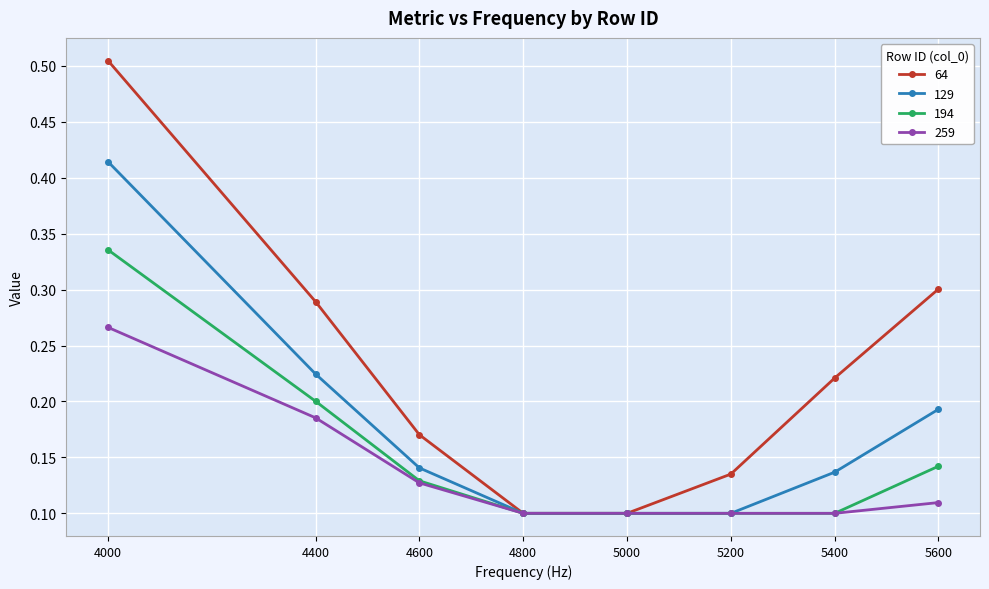

How many lines are shown in the chart?

4